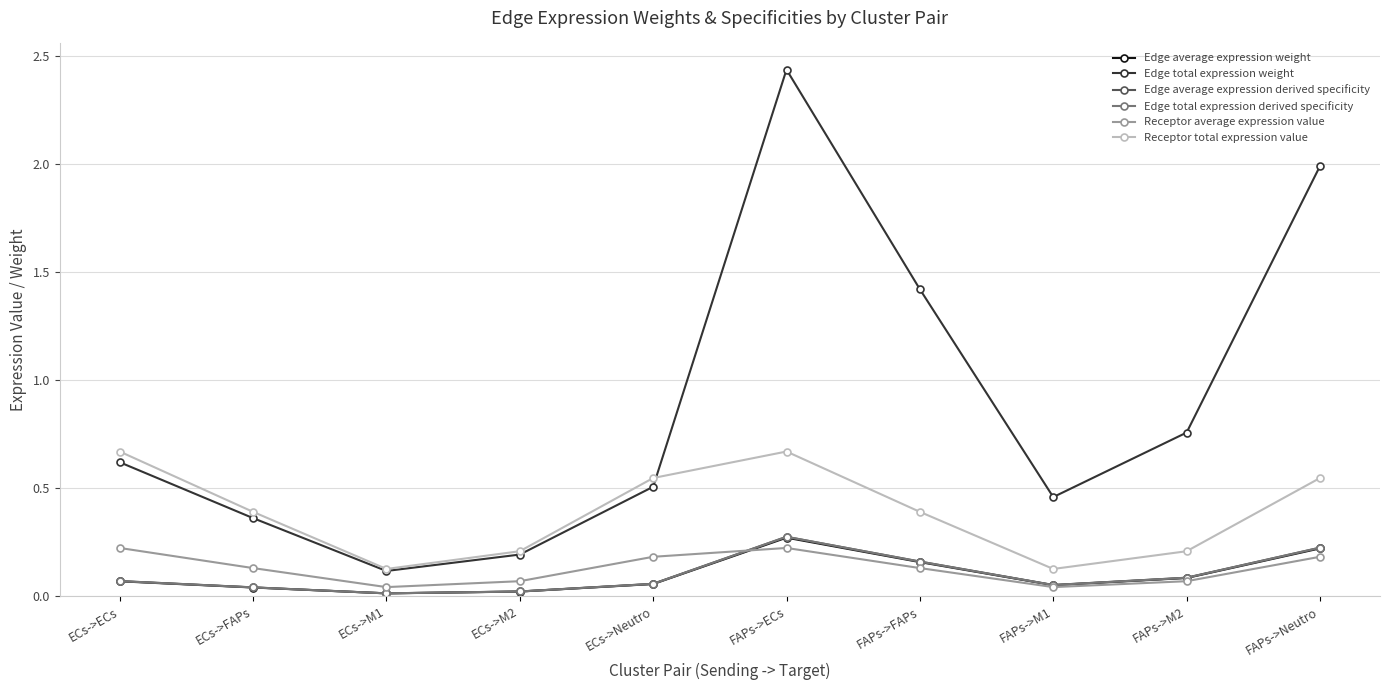

Does the chart have visible grid lines?

Yes